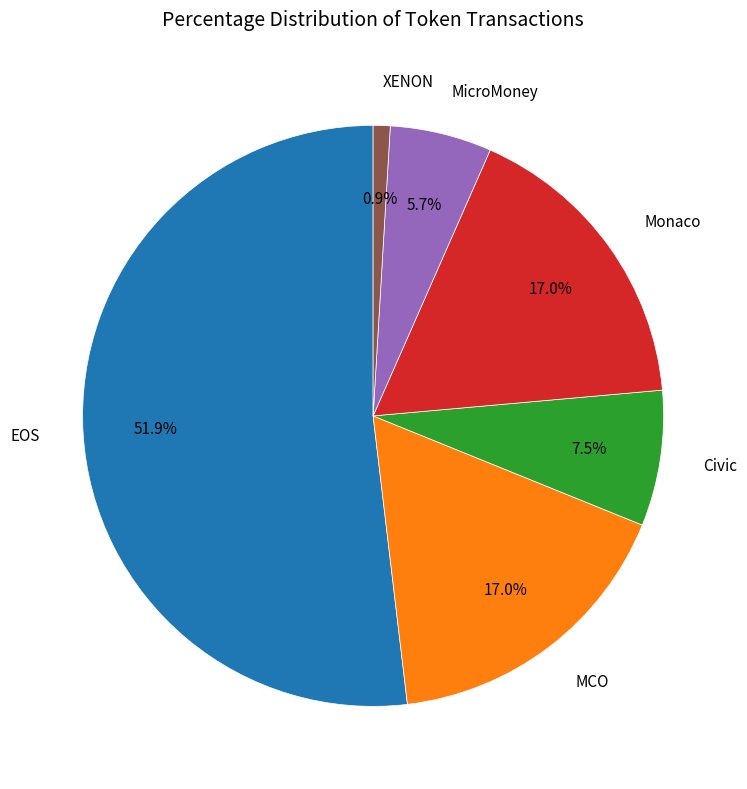

What percentage is the Monaco slice, to the nearest percent?

17%